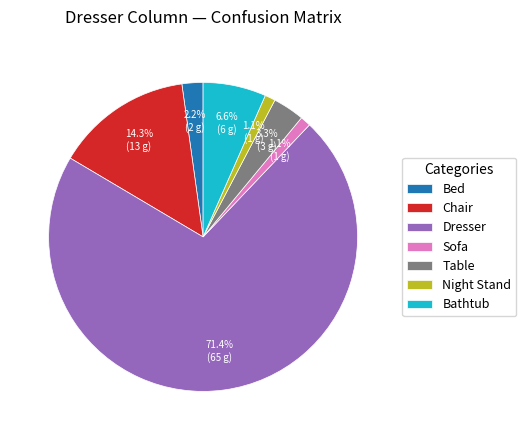

What percentage is the Dresser slice, to the nearest percent?

71%